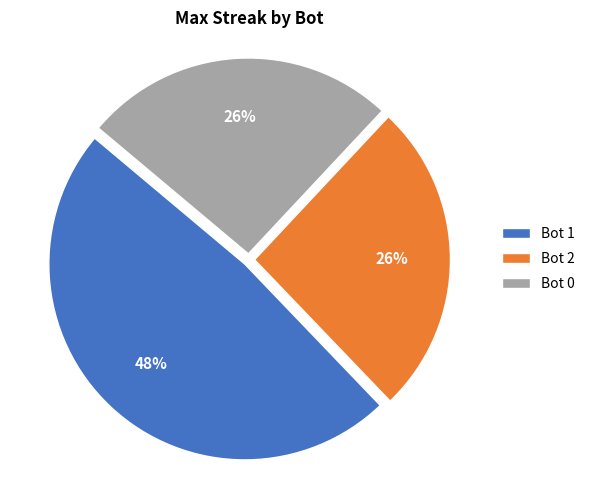

Do Bot 0 and Bot 1 together represent more than half of the pie?

Yes